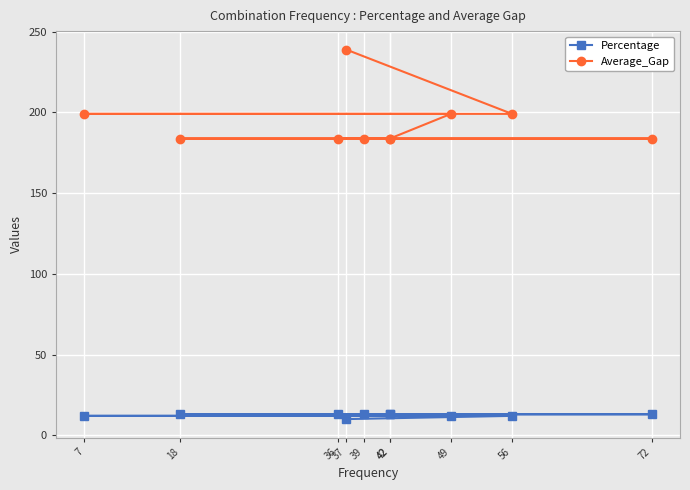

Rank the series at 42 from lowest to highest value.

Percentage, Average_Gap